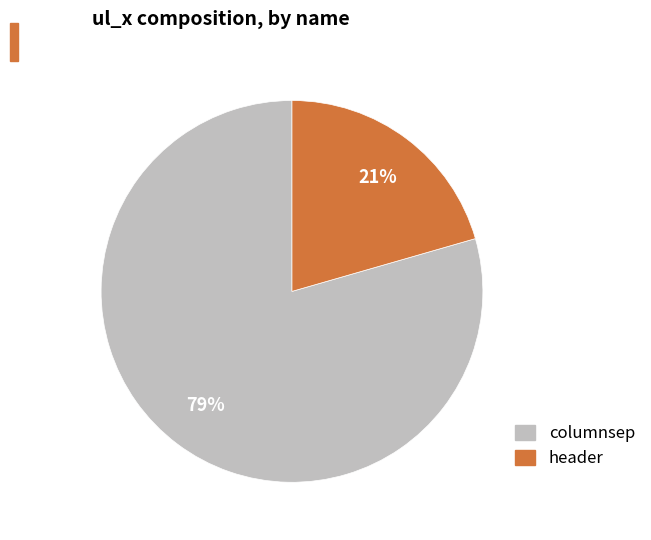

How many slices are in this pie chart?

2